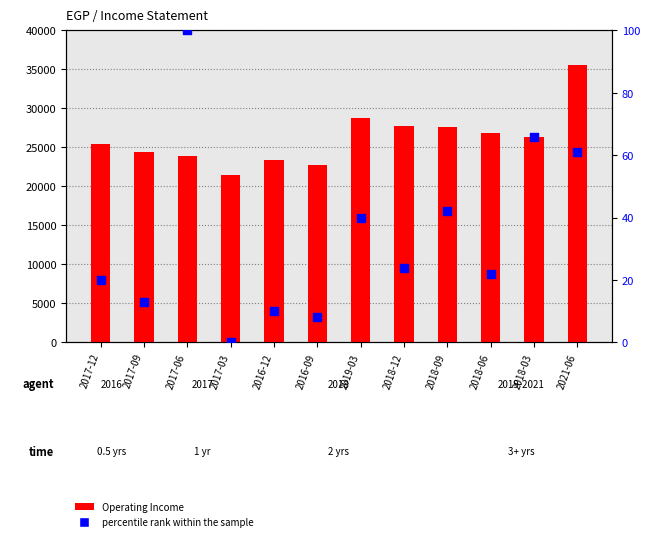

At which category is the sum across all series the highest?

2021-06